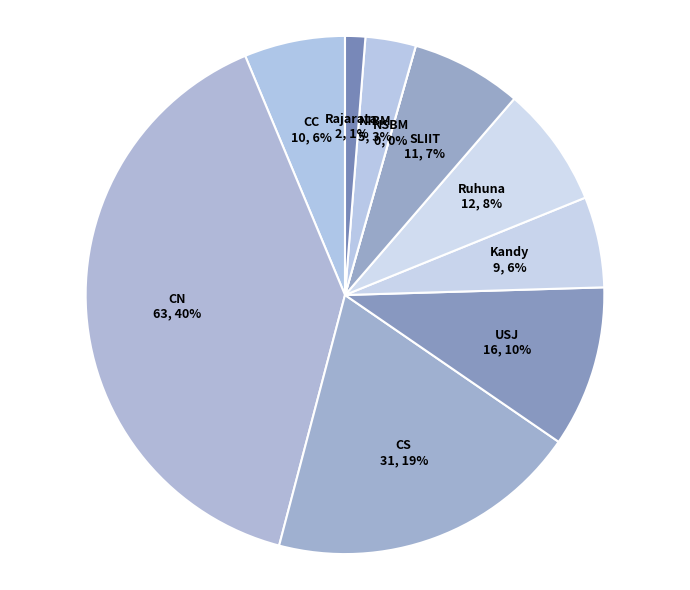

Count the number of slices in the pie.

10